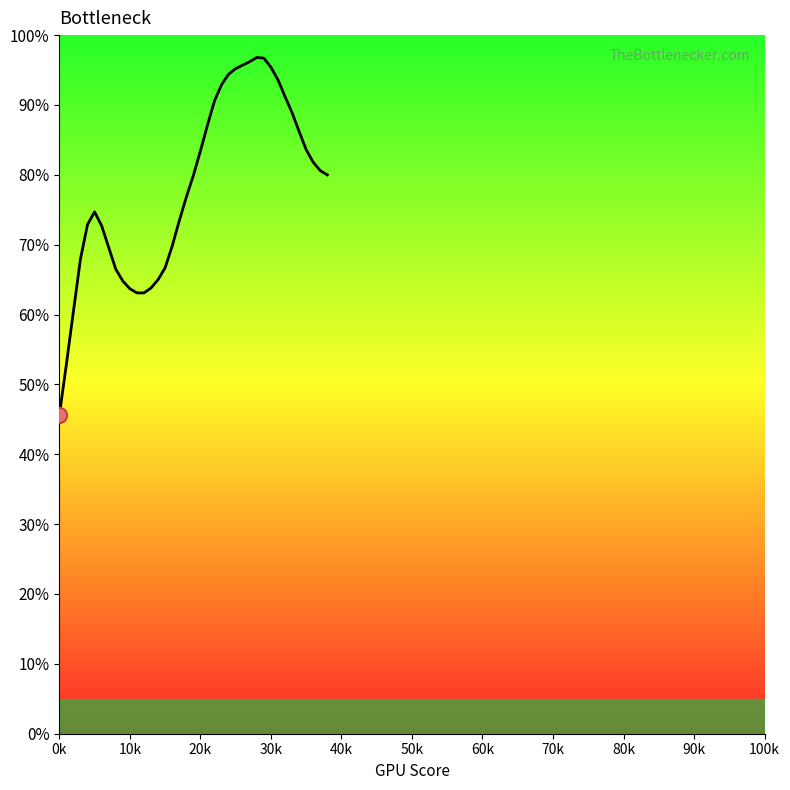

What is the difference between the maximum and minimum values?

51.2